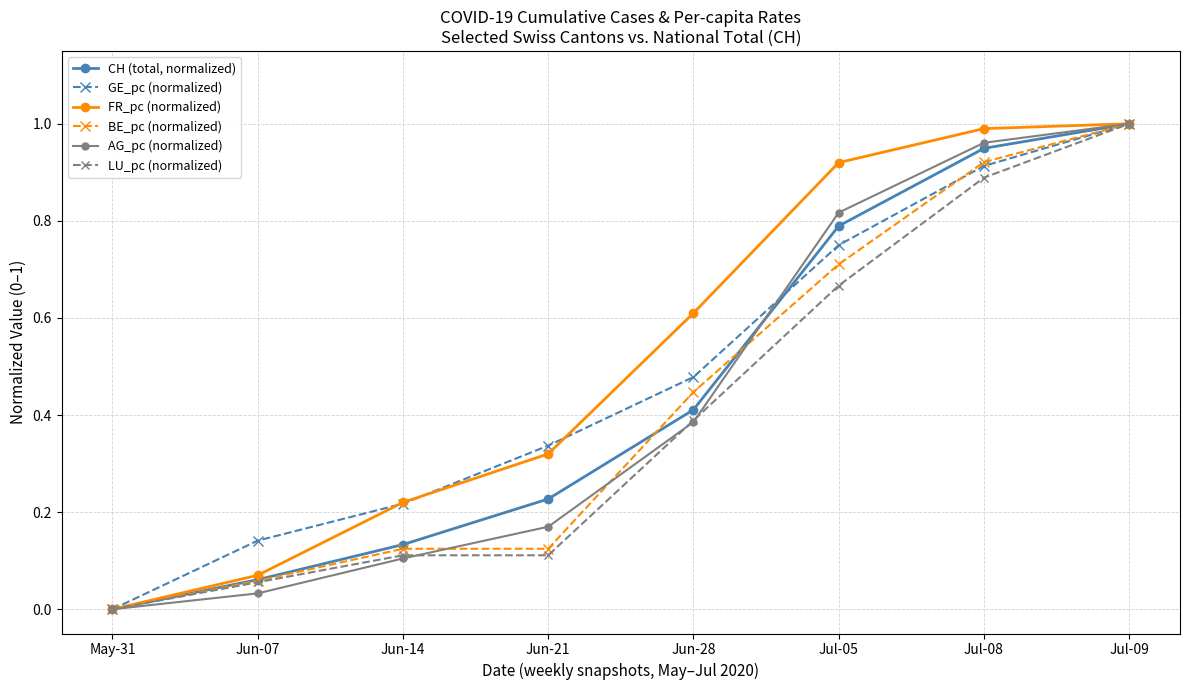

At Jul-05, list the series in order from largest to smallest.

FR_pc (normalized), AG_pc (normalized), CH (total, normalized), GE_pc (normalized), BE_pc (normalized), LU_pc (normalized)